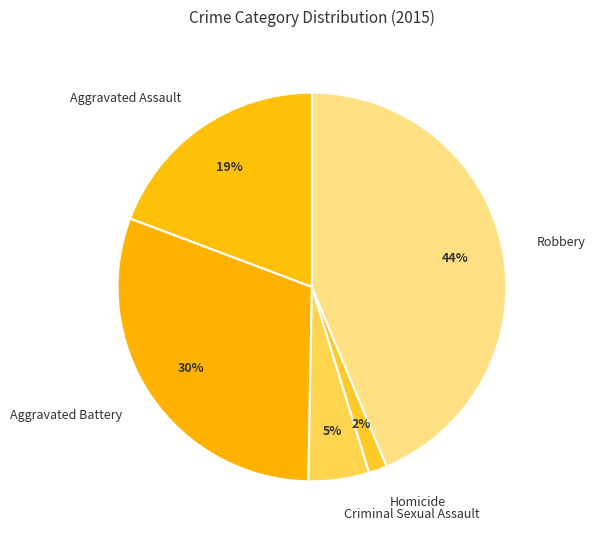

Which slice is the largest?

Robbery